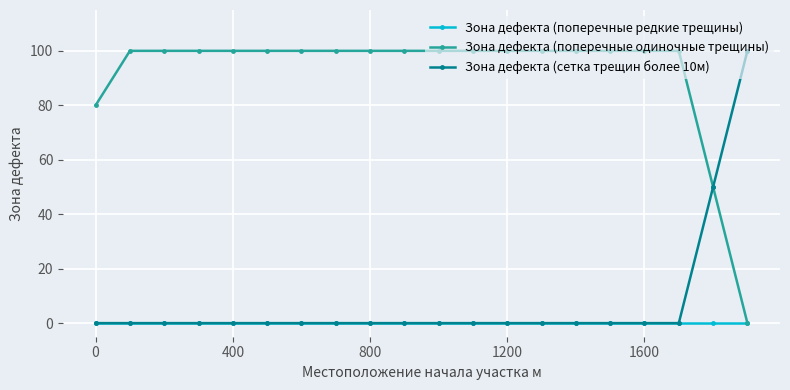

Reading left to right, what are all the values shown in this chart?

Зона дефекта (поперечные редкие трещины): 0	0	0	0	0	0	0	0	0	0	0	0	0	0	0	0	0	0	0	0
Зона дефекта (поперечные одиночные трещины): 80	100	100	100	100	100	100	100	100	100	100	100	100	100	100	100	100	100	50	0
Зона дефекта (сетка трещин более 10м): 0	0	0	0	0	0	0	0	0	0	0	0	0	0	0	0	0	0	50	100